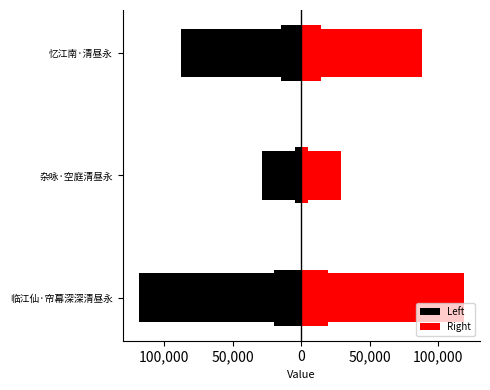

How many values in the Left series exceed -87795?

1